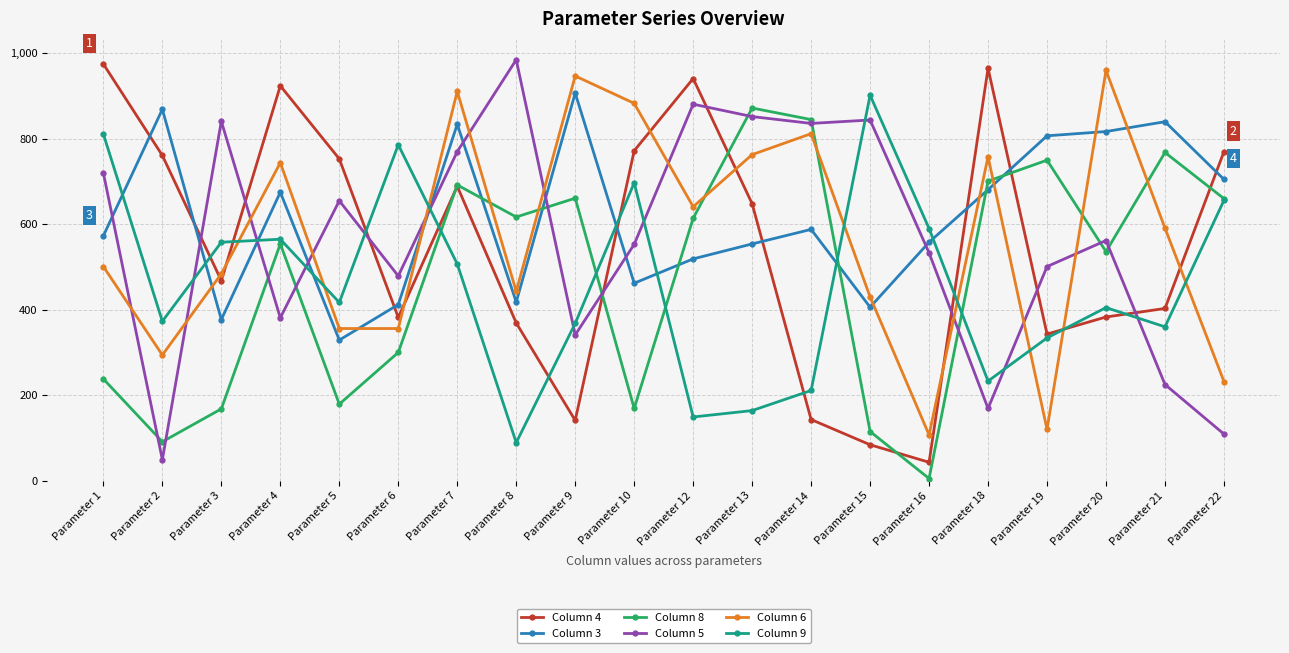

Which category has the highest value in the Column 5 series?

Parameter 8